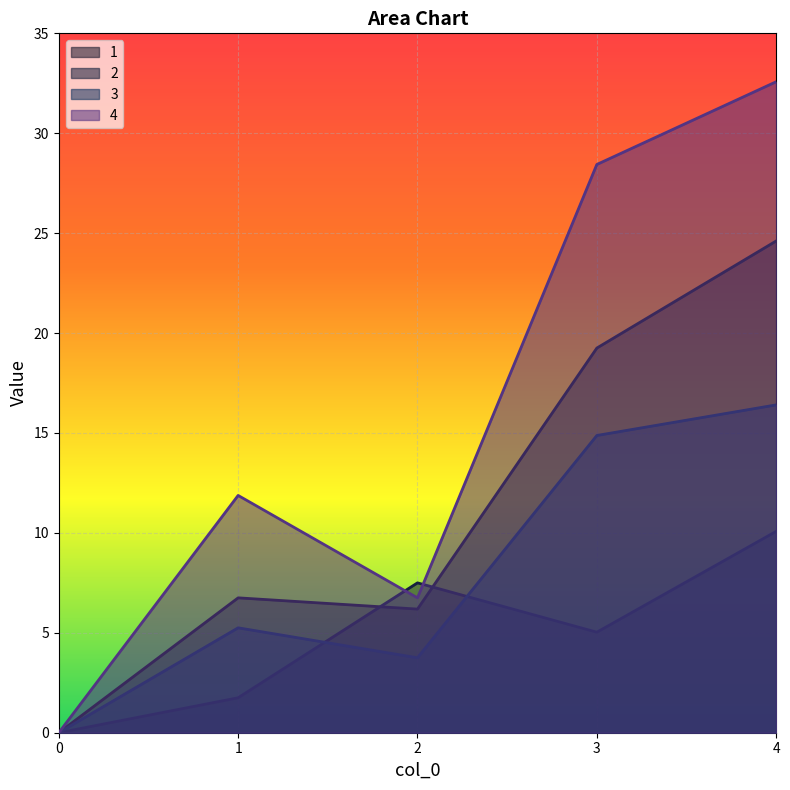

Reading right to left, list all the values displayed in this chart.

1: 4=24.6	3=19.2	2=6.2	1=6.8	0=0.0
2: 4=10.1	3=5.0	2=7.5	1=1.8	0=0.0
3: 4=16.4	3=14.9	2=3.8	1=5.2	0=0.0
4: 4=32.6	3=28.4	2=6.8	1=11.9	0=0.0